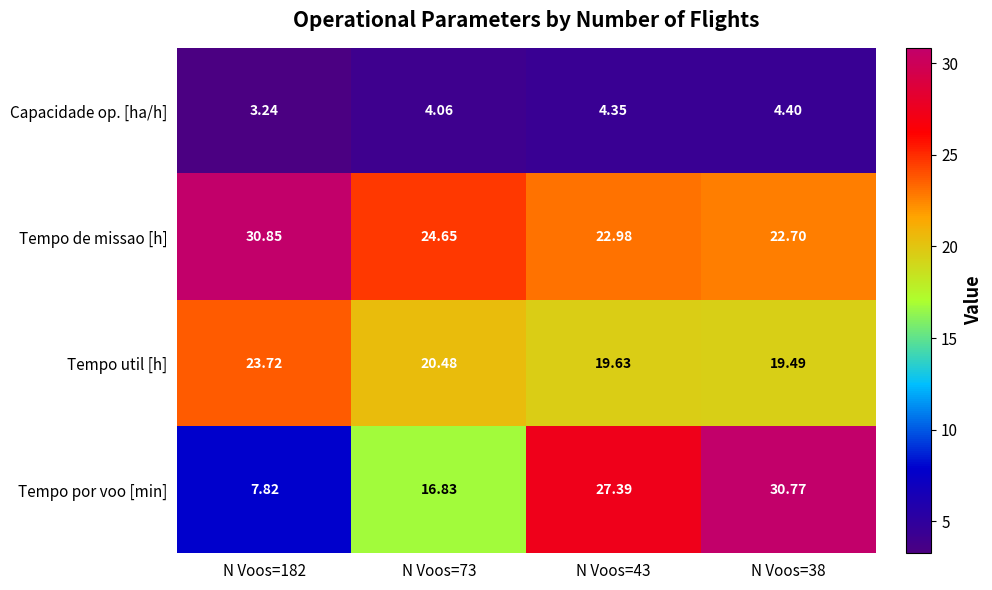

What is the difference between the highest and lowest values at N Voos=73?

20.6